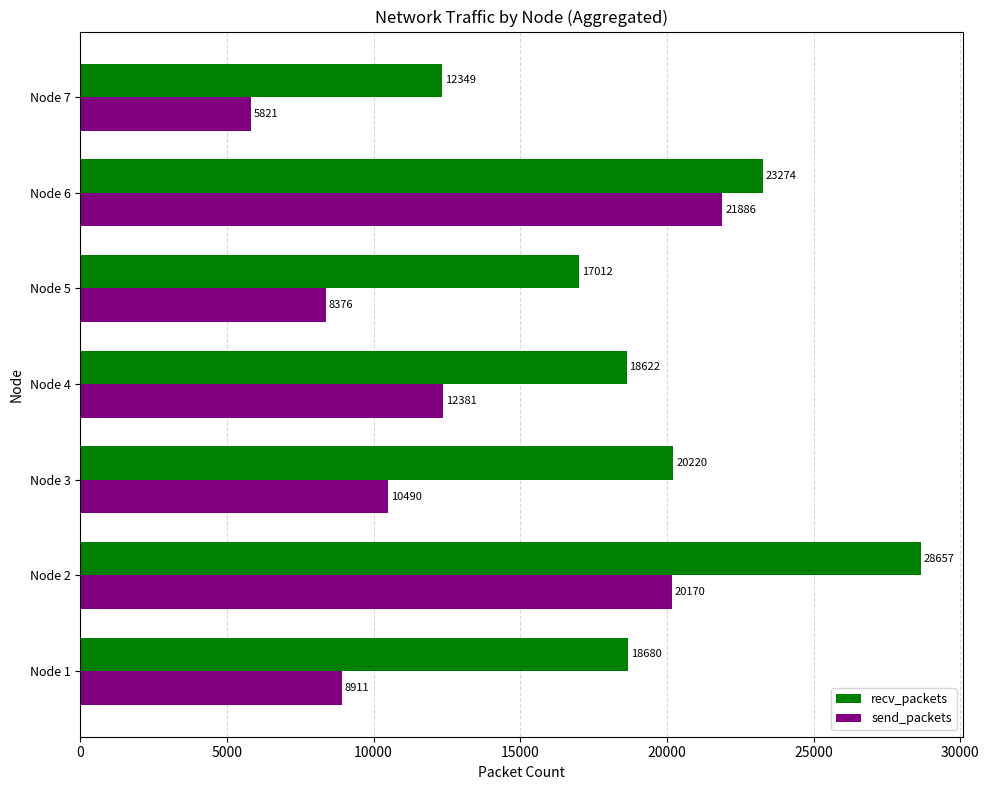

Rank the series by their average value, from lowest to highest.

send_packets, recv_packets